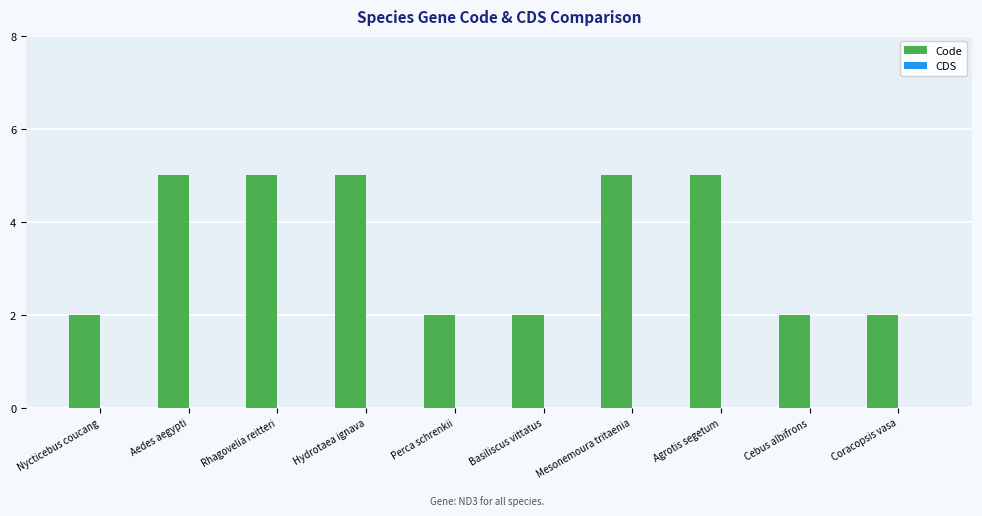

Approximately how many times larger is the value at Hydrotaea ignava compared to Basiliscus vittatus?

2.5